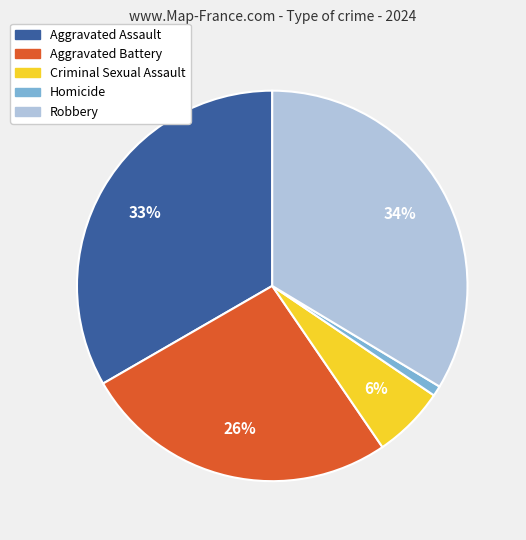

Which slice is the smallest?

Homicide